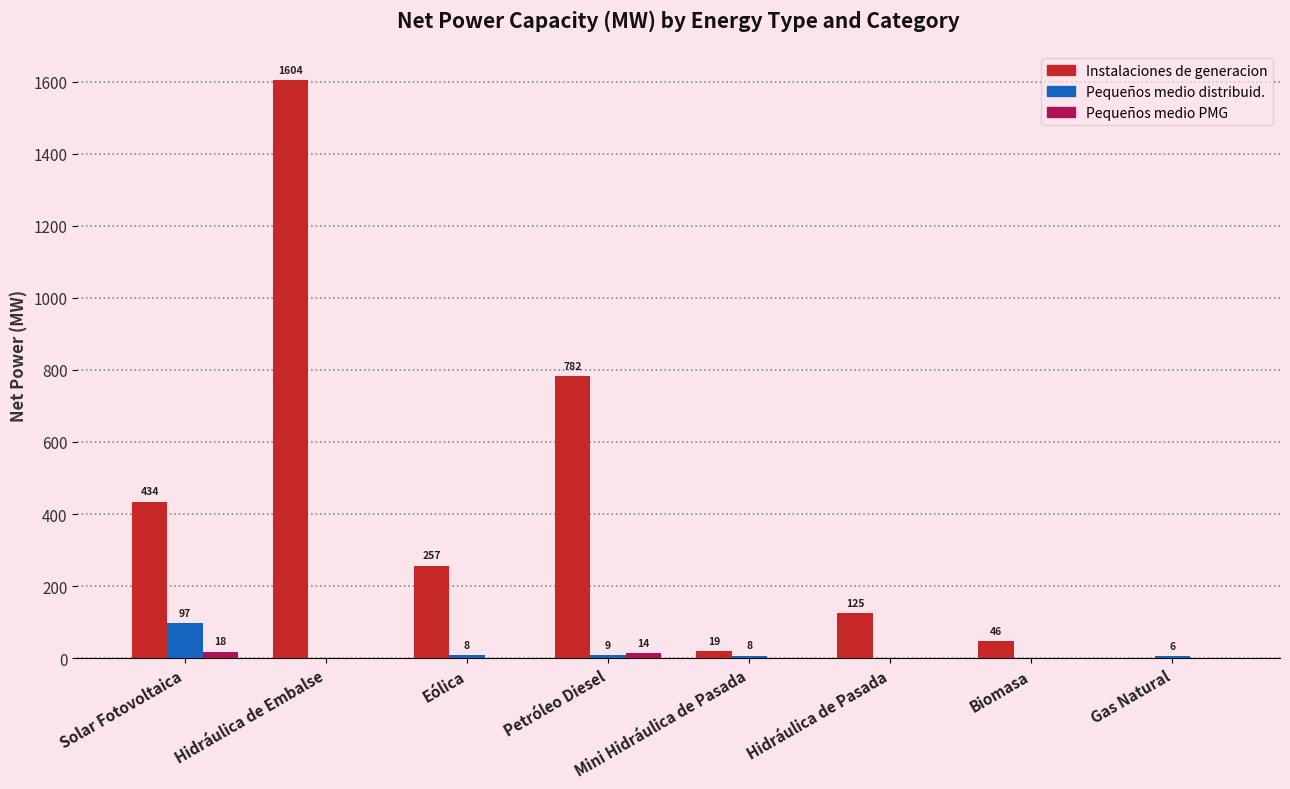

How many groups of bars are there?

8